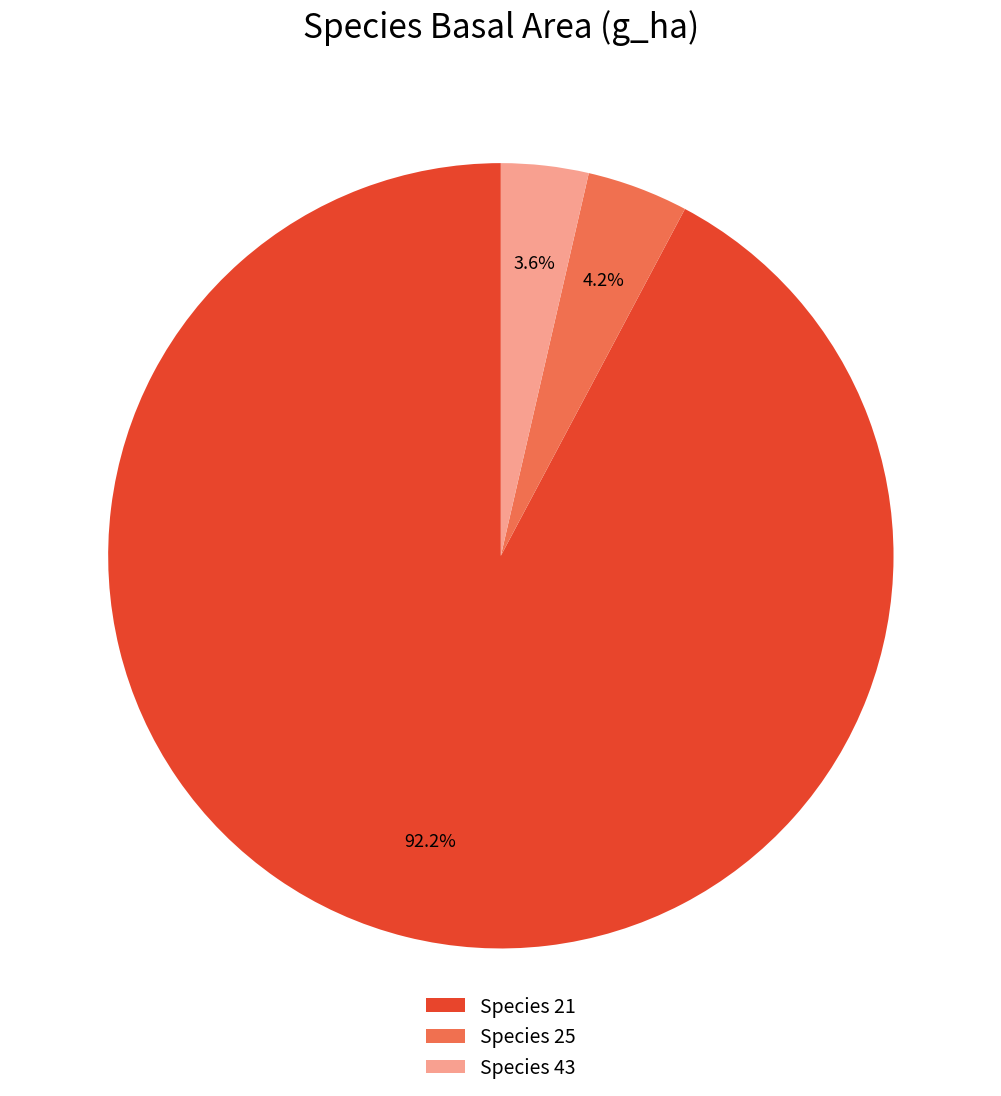

Which category accounts for the majority?

Species 21